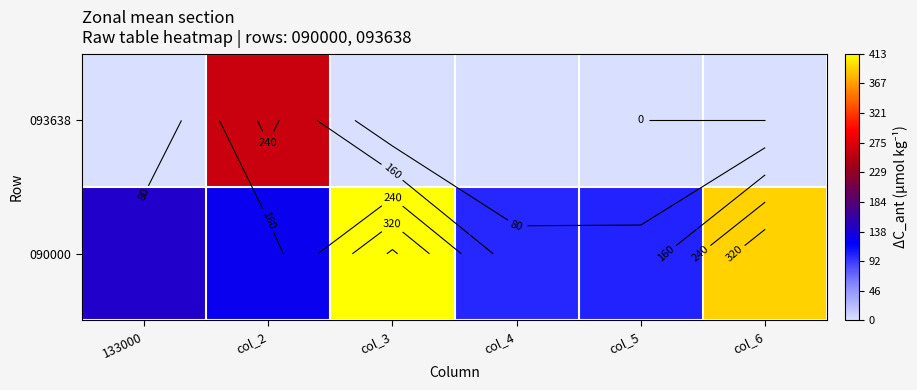

True or false: 093638 has a value of 0.0 at col_6.

True